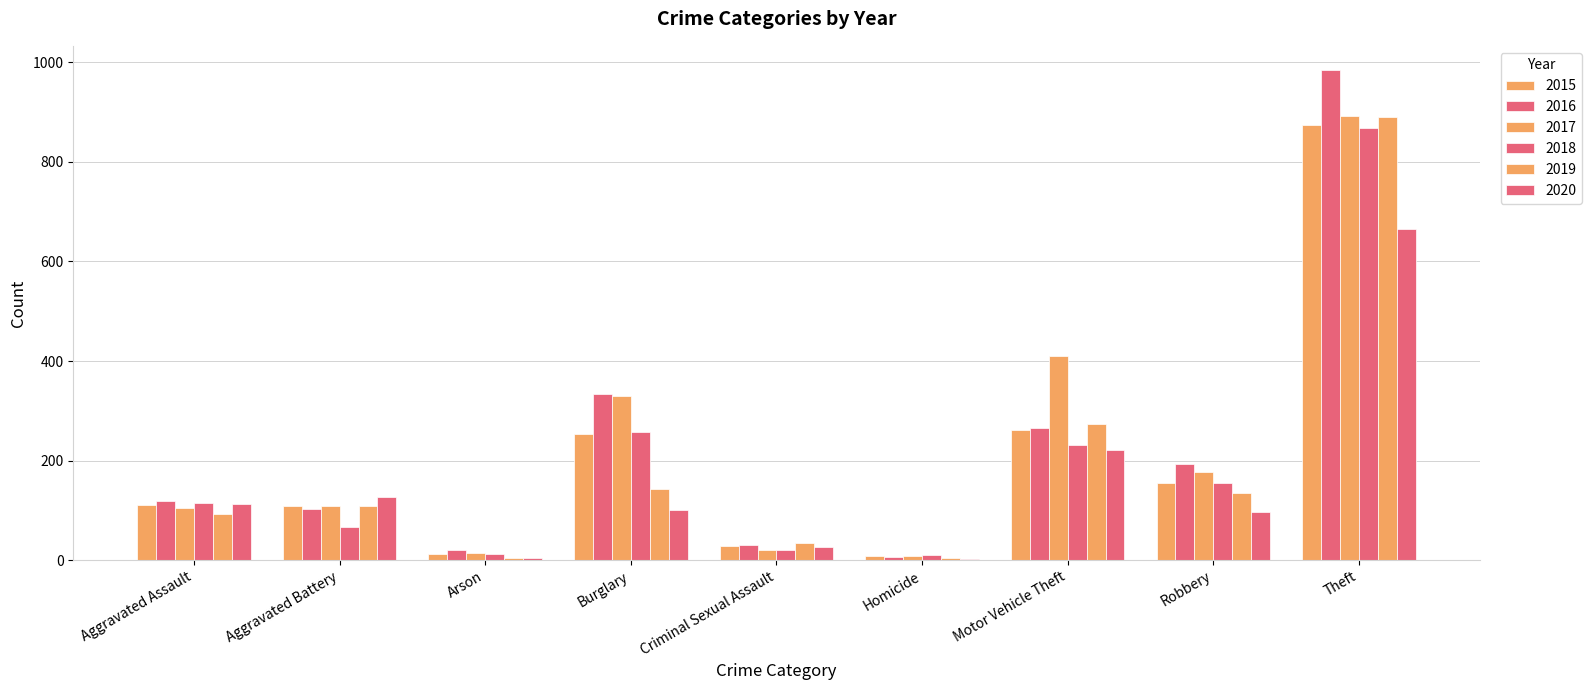

The value of 2017 at Burglary is 204. True or false?

False